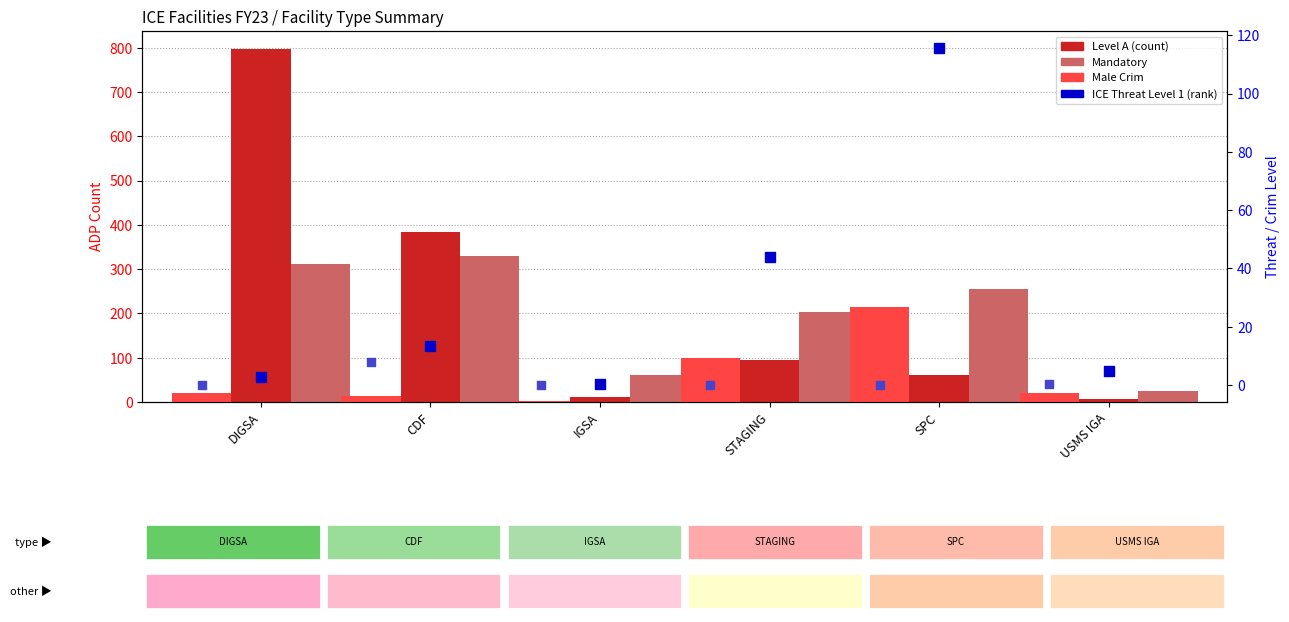

What is the total value across all series at CDF?

749.0